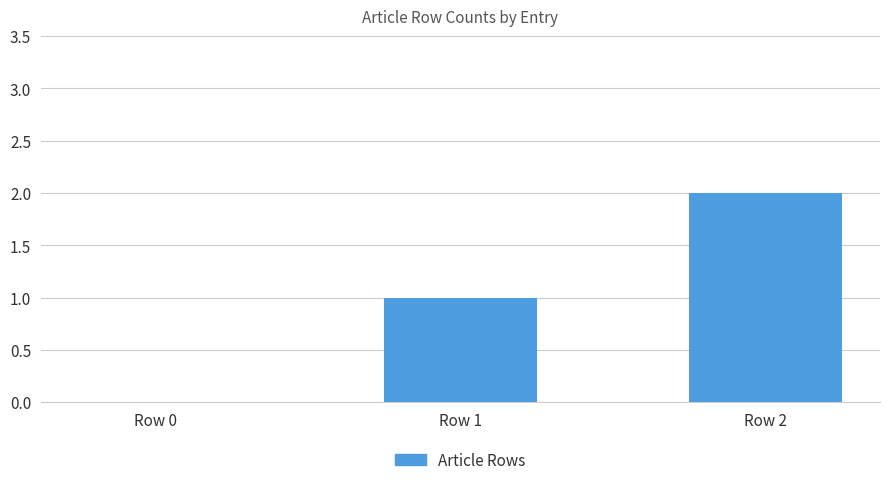

What is the change in value from Row 0 to Row 1?

+1